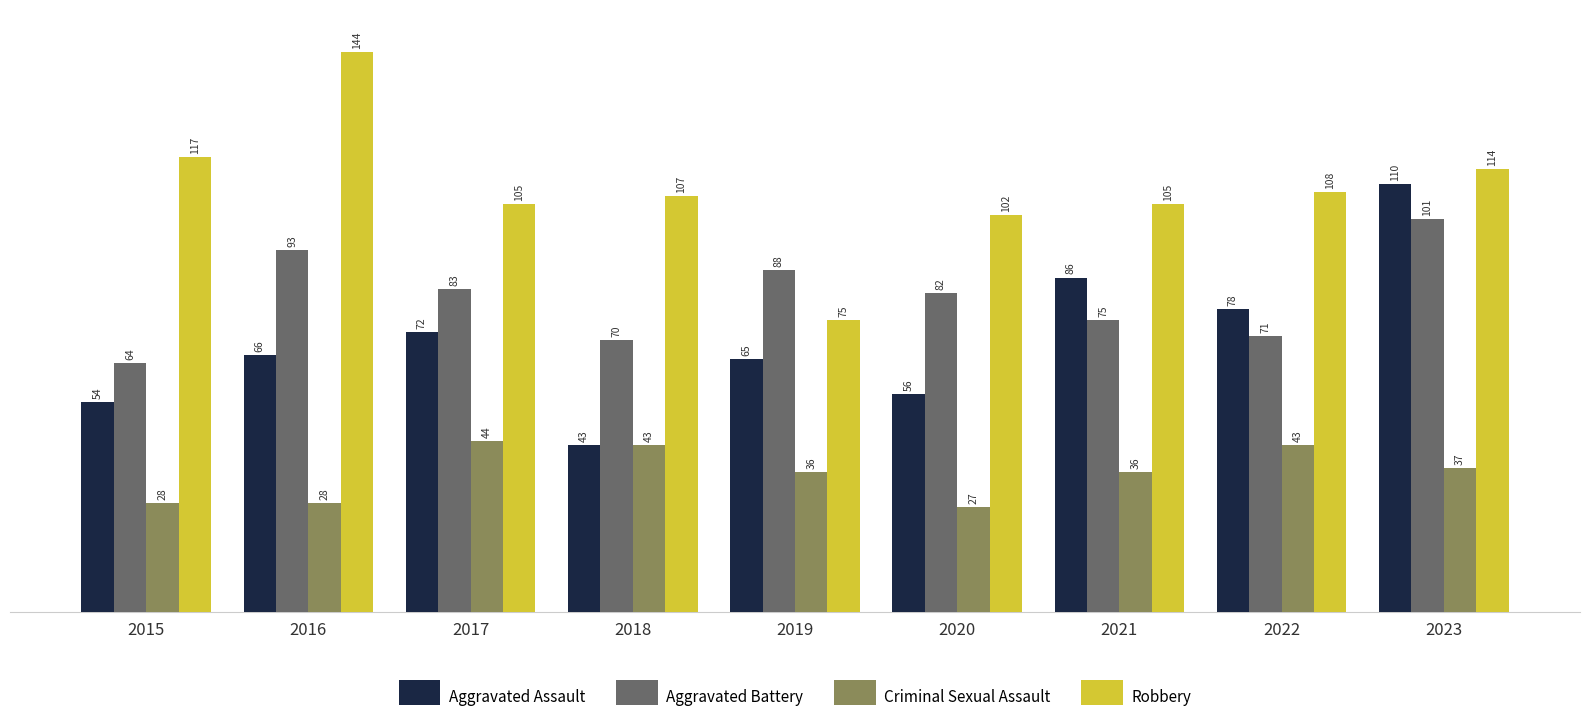

Which category has the lowest value in the Robbery series?

2019